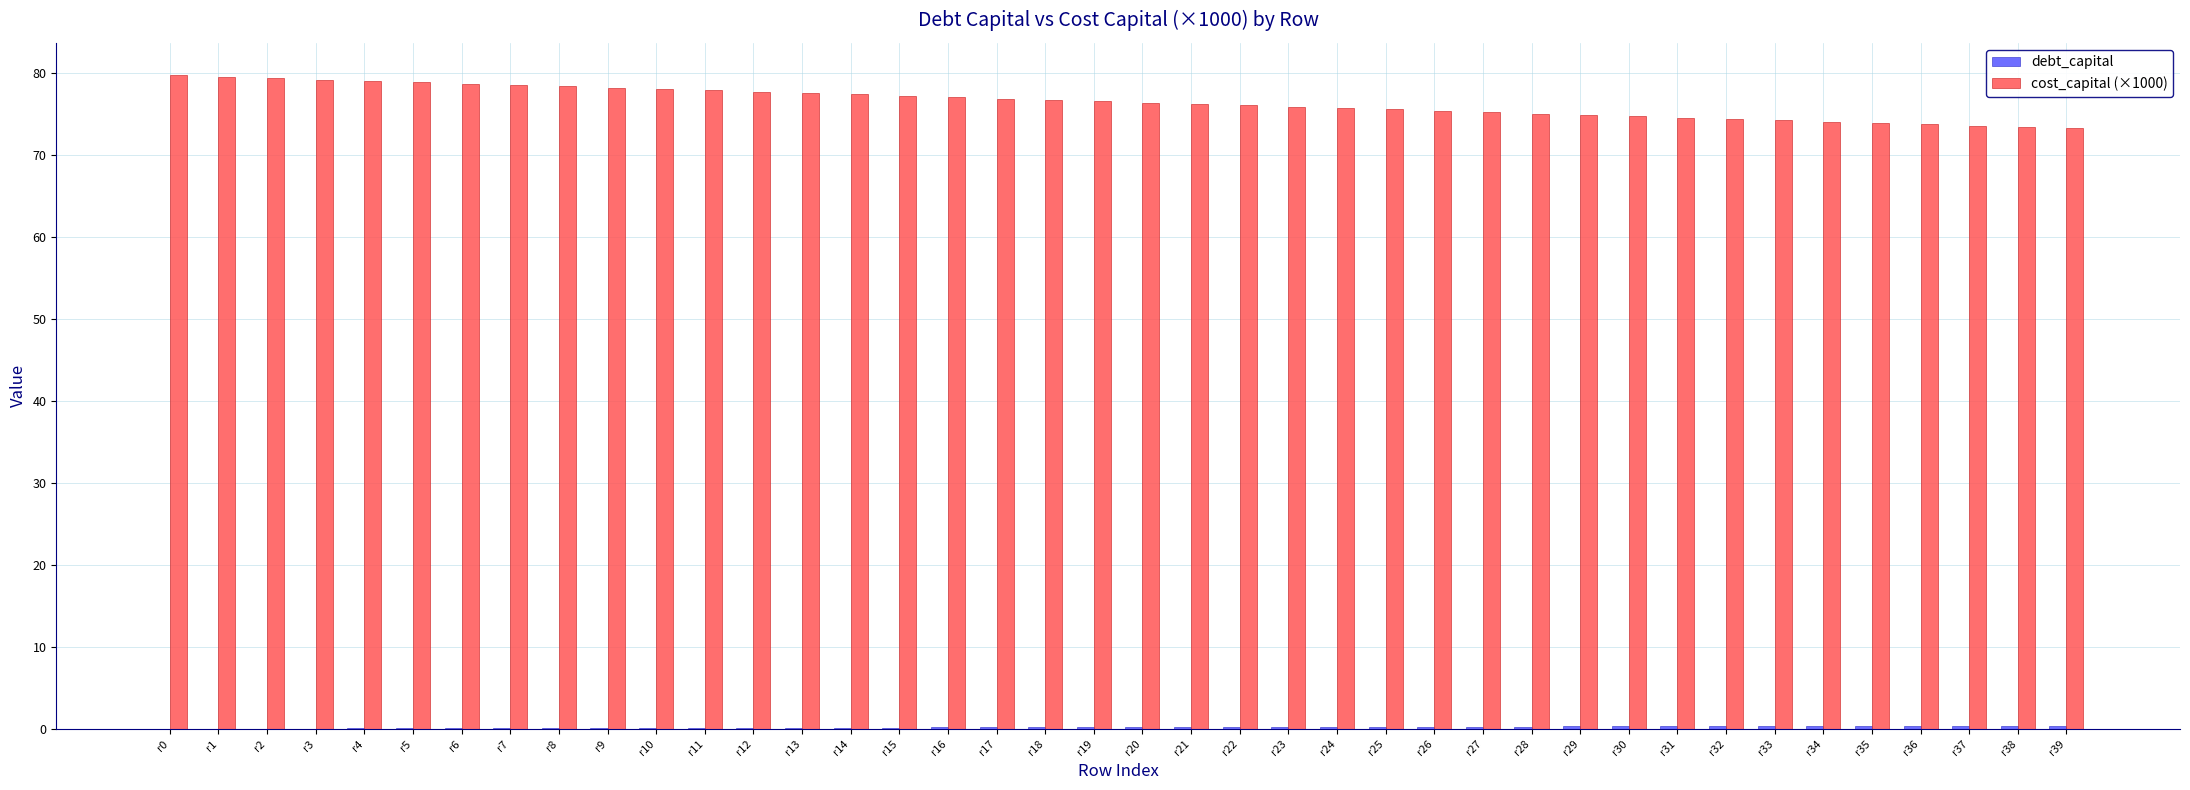

Are the bars grouped side by side (vs. stacked)?

Yes